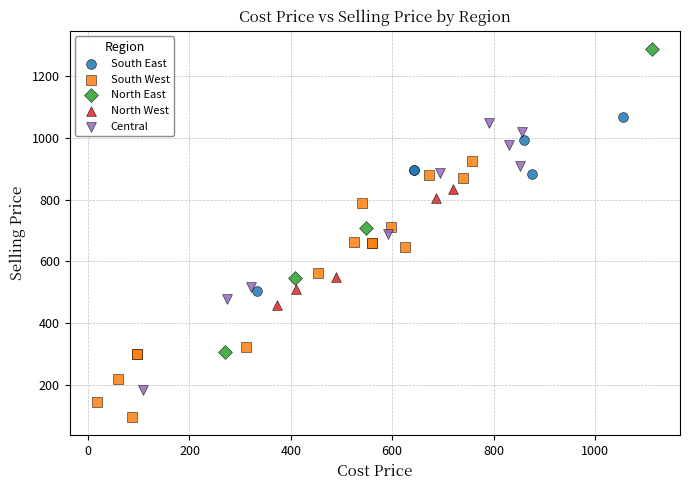

Which series contains the highest Y value?

North East